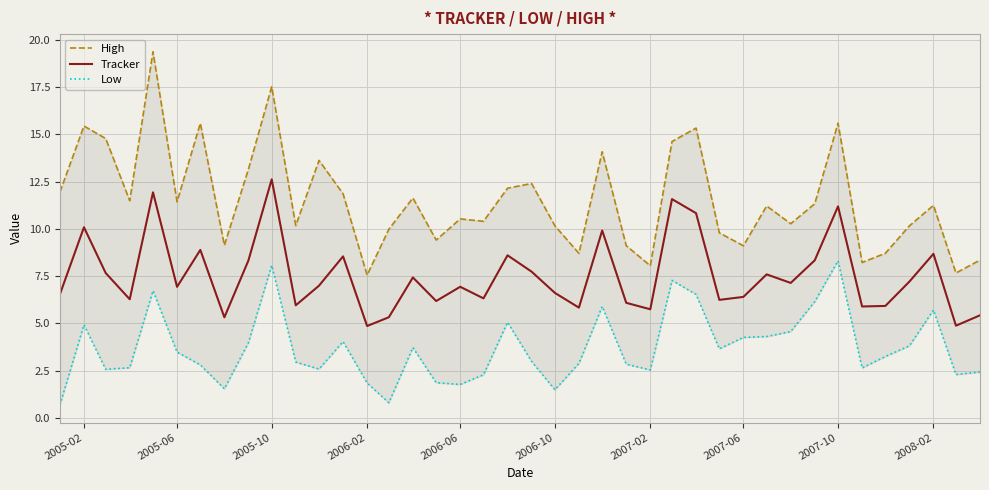

What is the minimum value for Tracker?

4.9